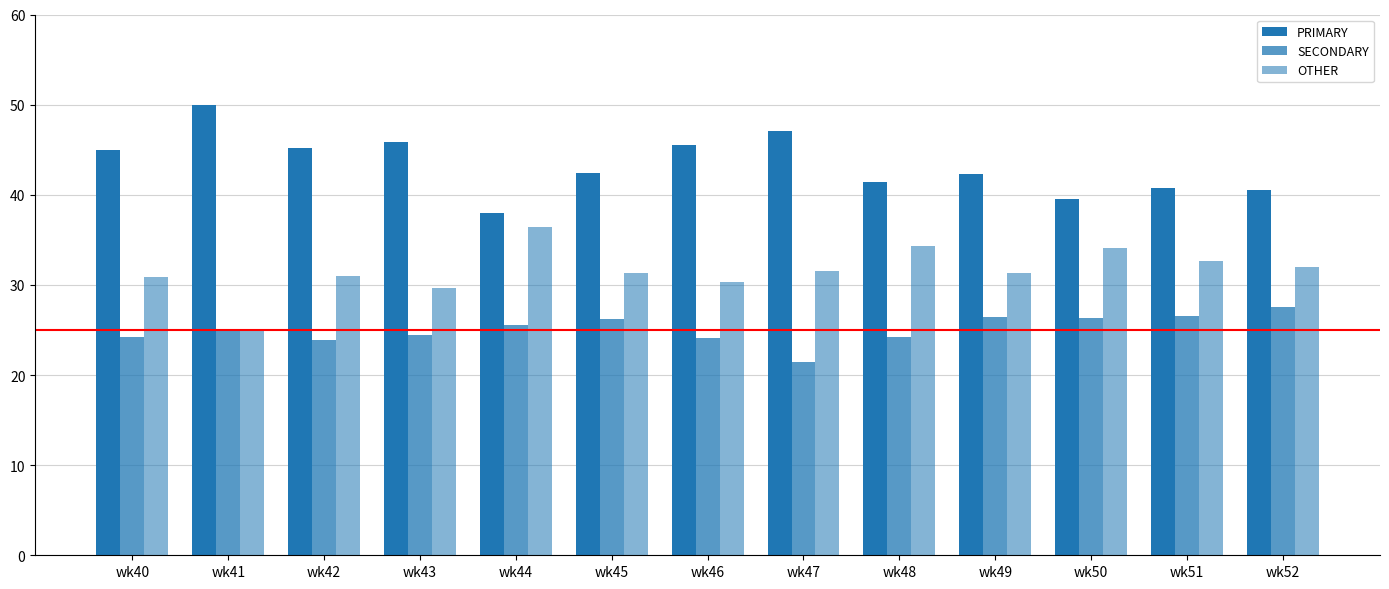

Are the bars horizontal?

No